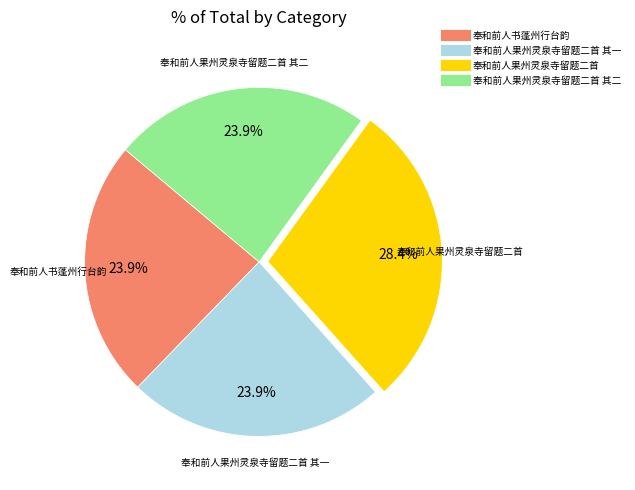

Is there a majority slice in this chart?

No